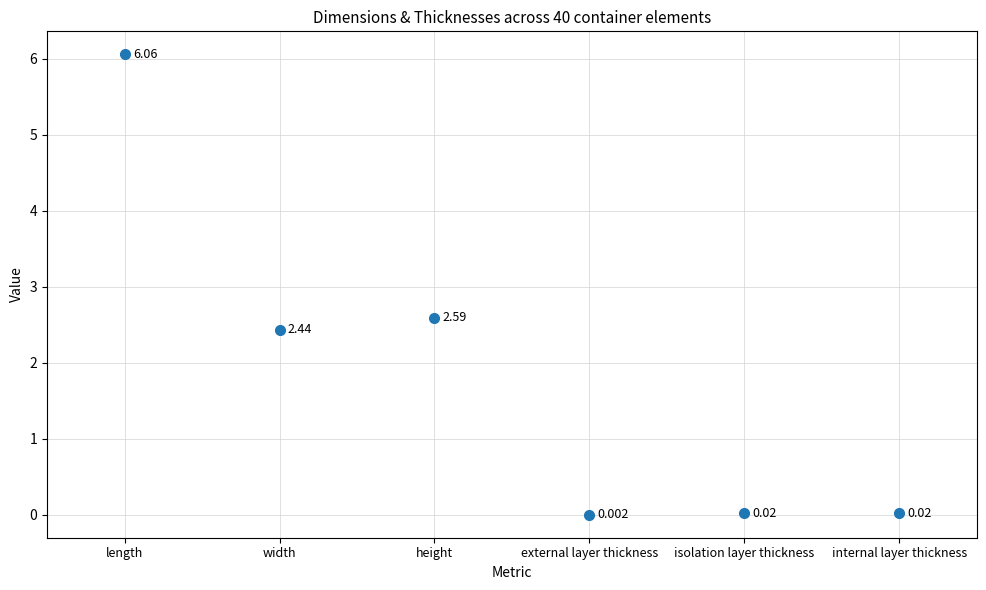

True or false: external layer thickness and internal layer thickness intersect in this chart.

False